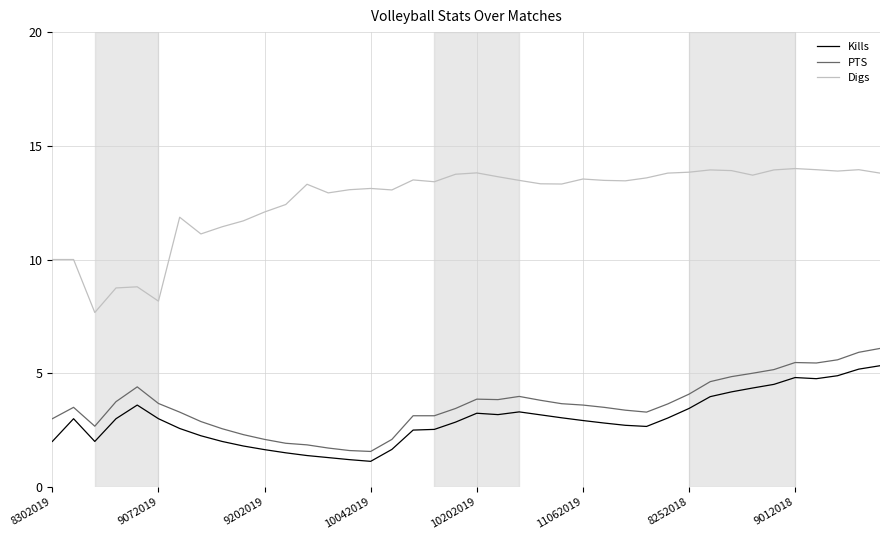

True or false: Kills and PTS cross at least once.

False